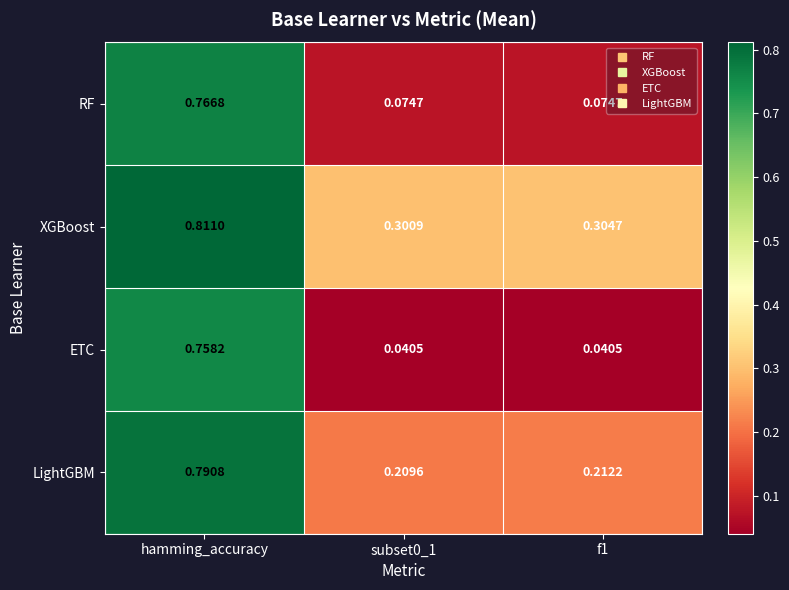

Rank the series by their maximum value, from highest to lowest.

XGBoost, LightGBM, RF, ETC